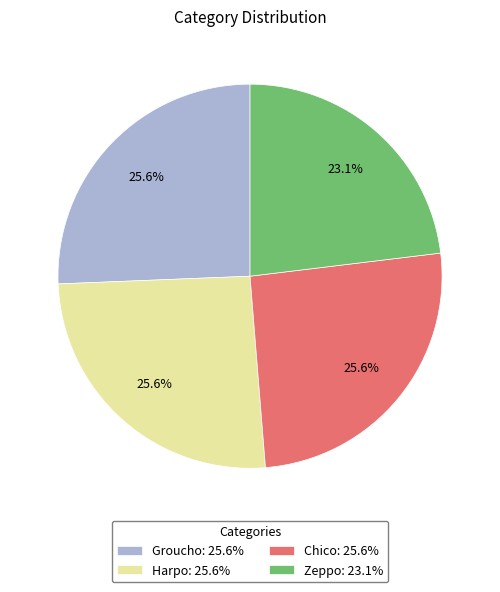

How many slices are in this pie chart?

4